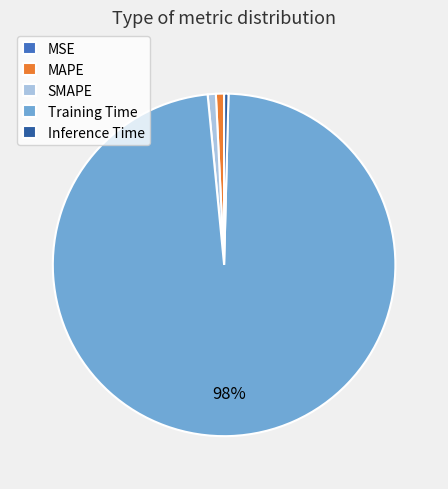

Do Training Time and MAPE together represent more than half of the pie?

Yes